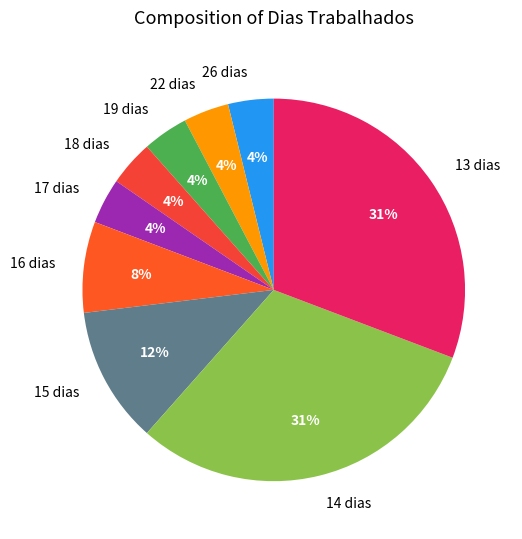

To the nearest percent, what is the combined percentage of 15 dias and 13 dias?

42%